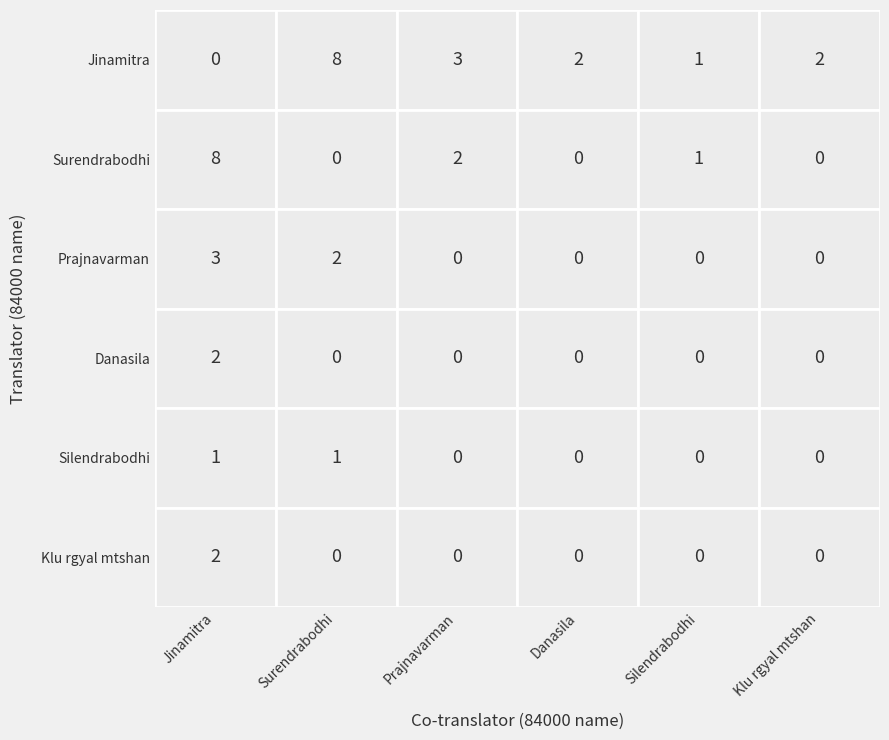

How many distinct data groups are displayed?

6